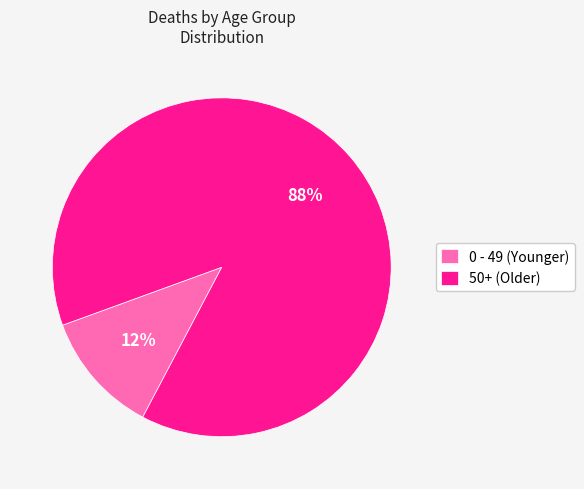

Between 0 - 49 (Younger) and 50+ (Older), which is larger?

50+ (Older)